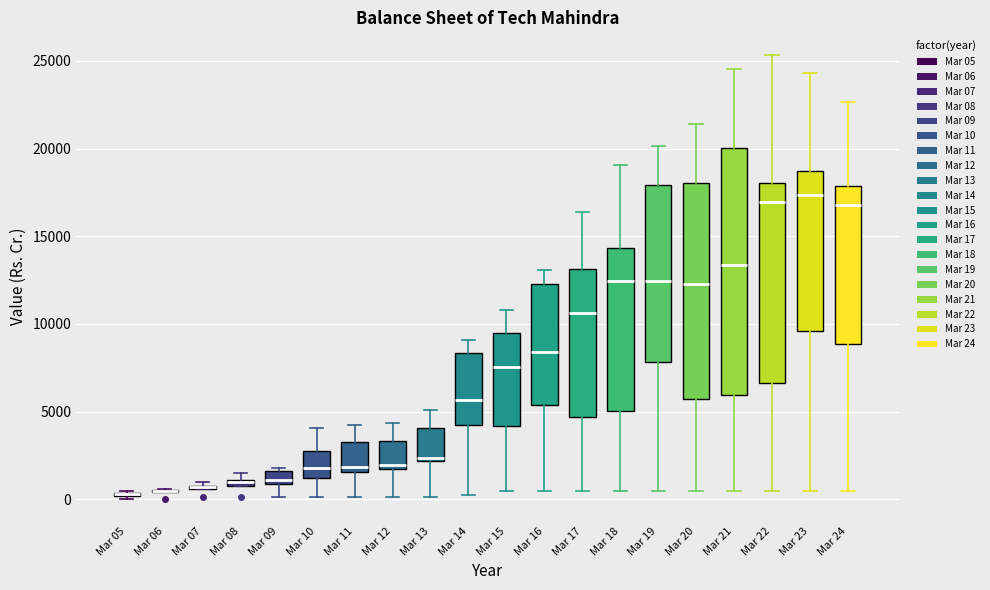

Where does the median line of the box for Mar 18 sit on the y-axis? The values are not printed on the chart, so give them approximately, as read against the axis.

12500